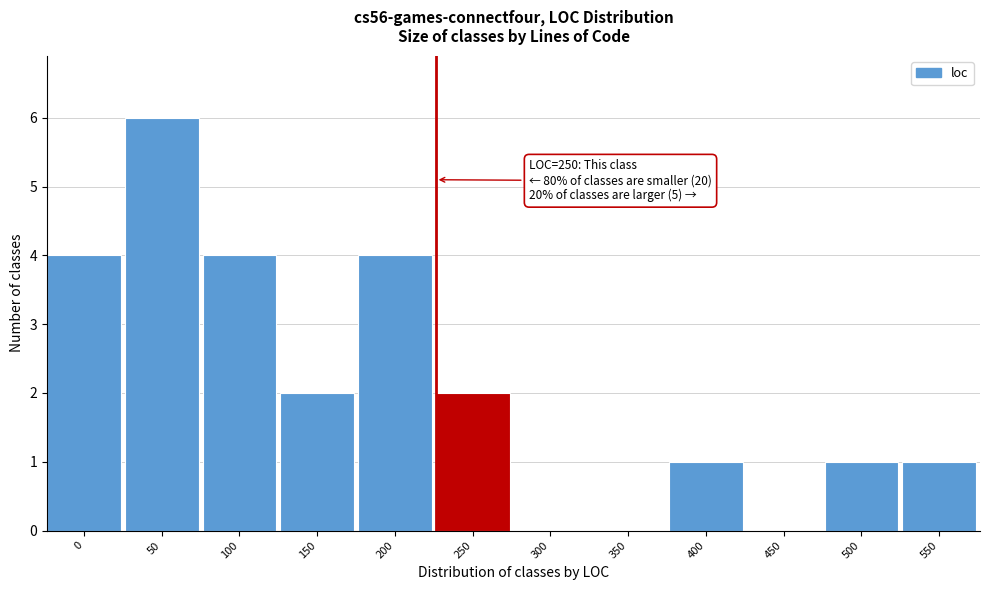

Reading left to right, what are all the values shown in this chart?

0=4	50=6	100=4	150=2	200=4	250=2	300=0	350=0	400=1	450=0	500=1	550=1